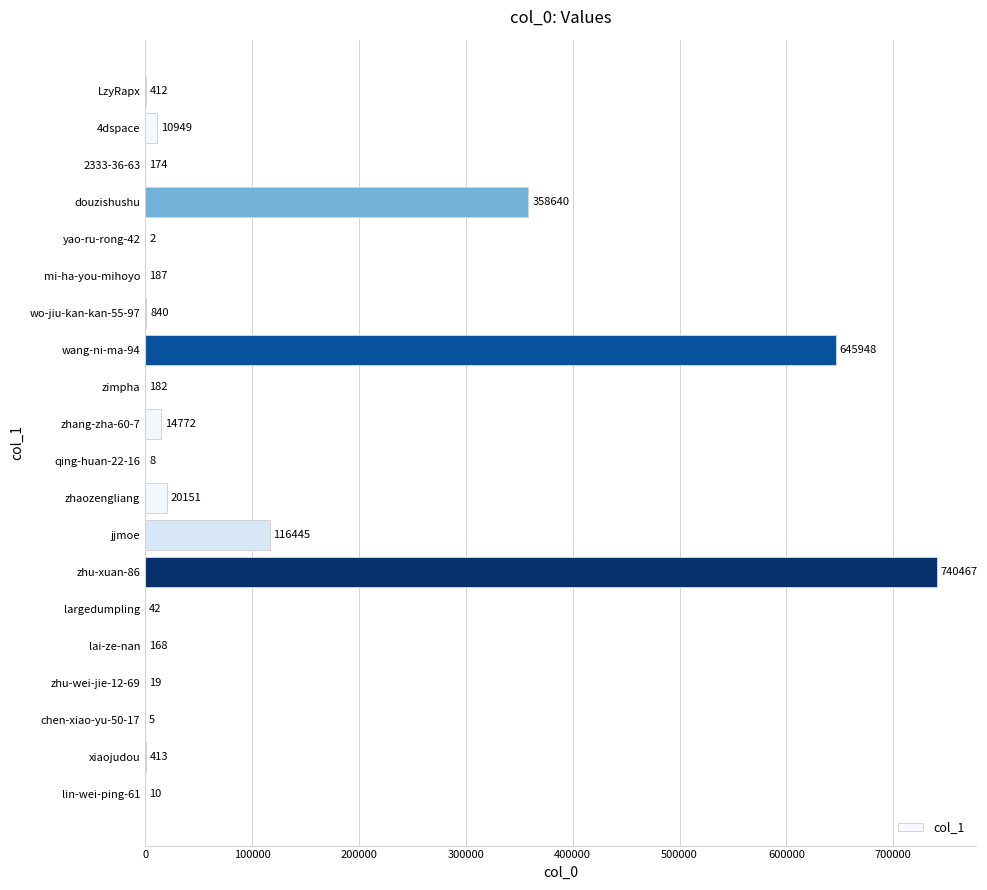

What is the sum of all values?

1909834